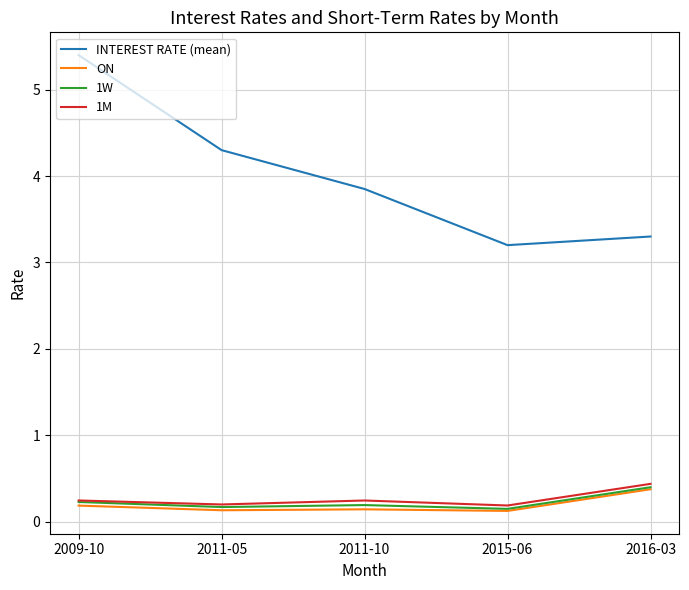

Count the 1W values in the range 0 to 1.

5